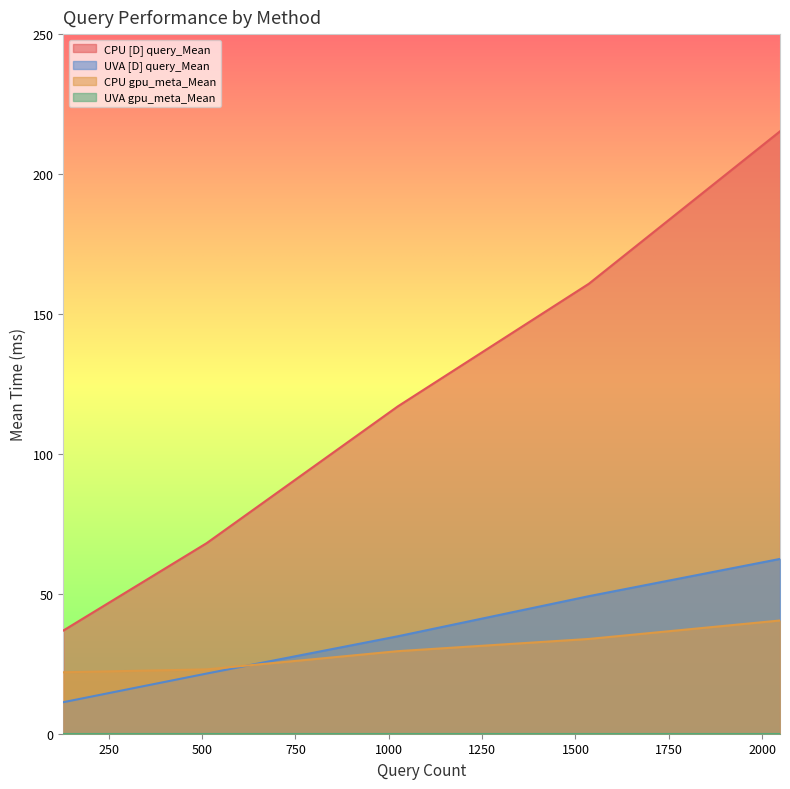

What is the sum of the CPU [D] query_Mean values at 128 and 512?

105.0